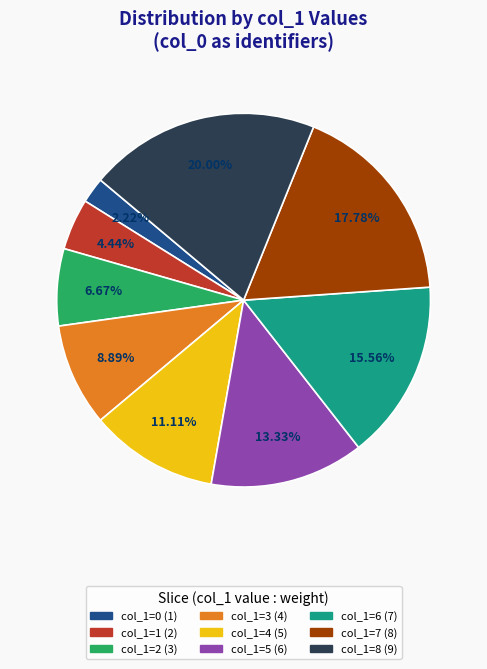

Is there a majority slice in this chart?

No